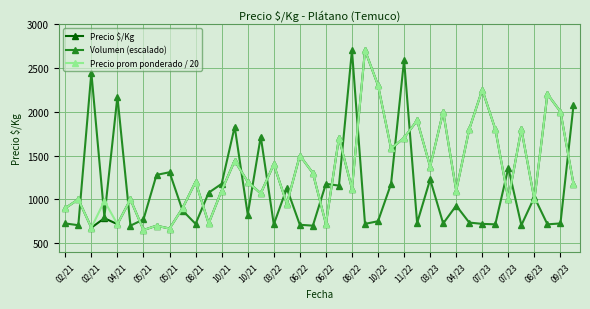

True or false: Volumen (escalado) has more than 0 interior local peaks.

True